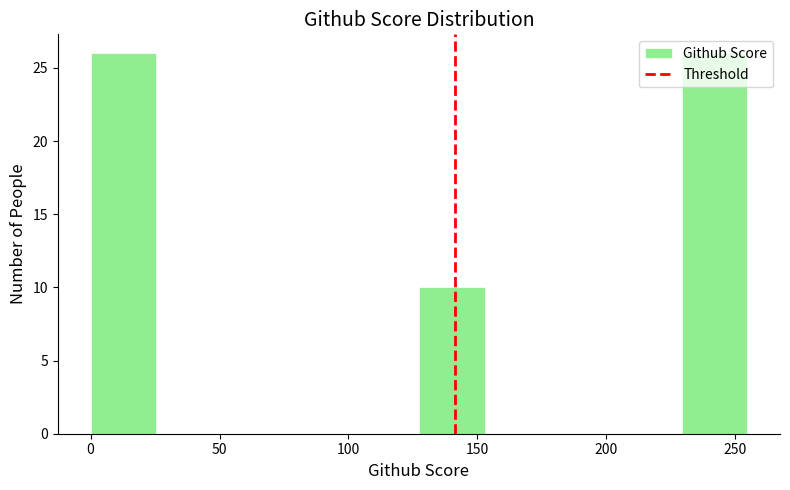

Reading left to right, list every bar in this chart as the range it spans on the x-axis followed by its height. Neither the bar edges nor the heights are printed on the chart, so give them approximately, as read against the axes.

0 to 25: 26
25 to 50: 0
50 to 75: 0
75 to 100: 0
100 to 125: 0
125 to 155: 10
155 to 180: 0
180 to 205: 0
205 to 230: 0
230 to 255: 26